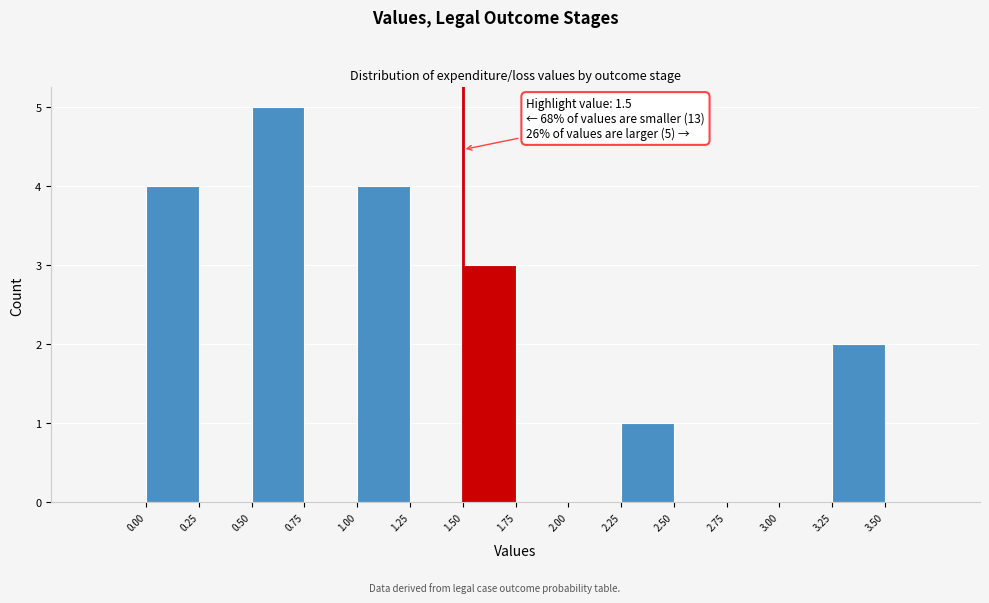

Which range on the x-axis has the tallest bar?

0.50 to 0.75